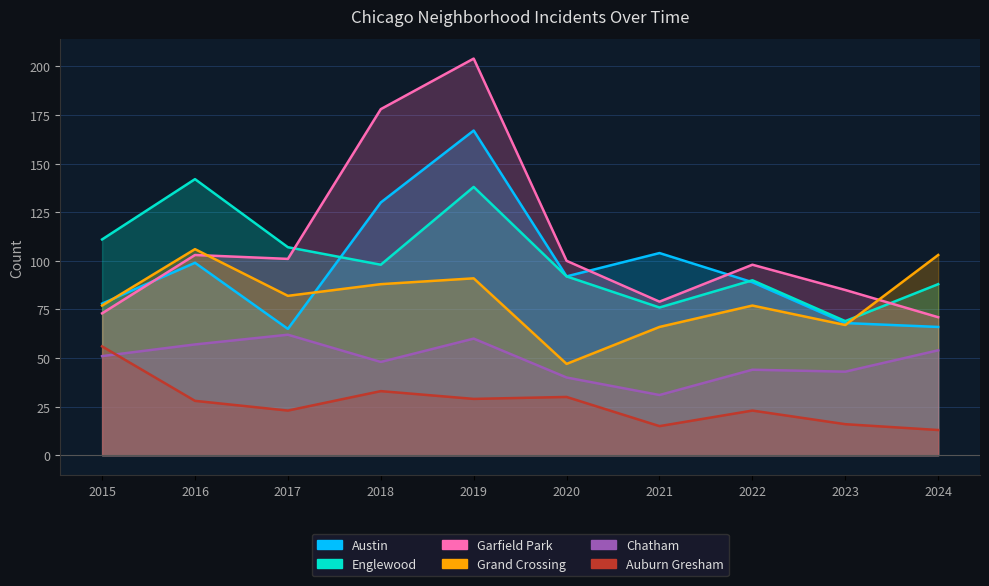

Which category has the lowest value in the Austin series?

2017